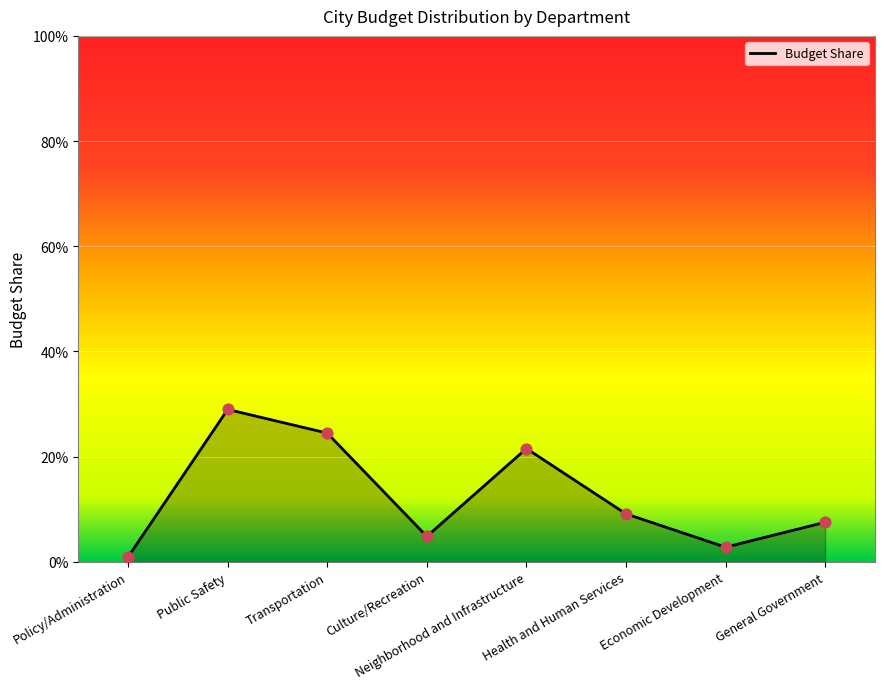

Does the chart have visible grid lines?

Yes